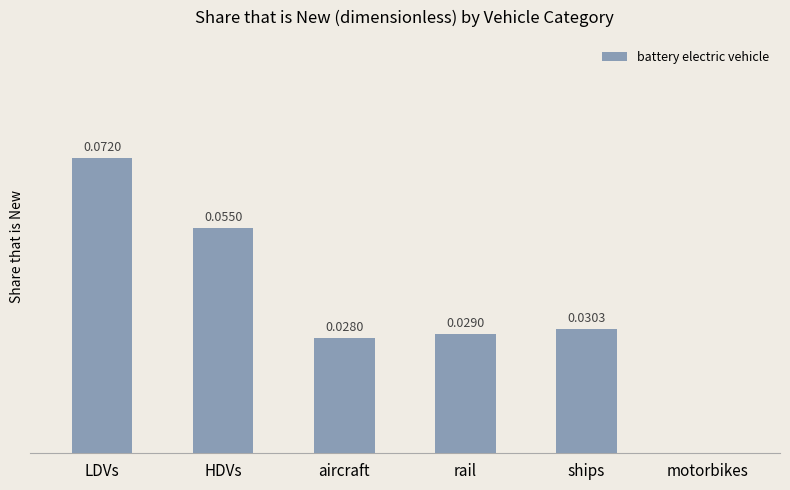

Between motorbikes and LDVs, which is larger?

LDVs